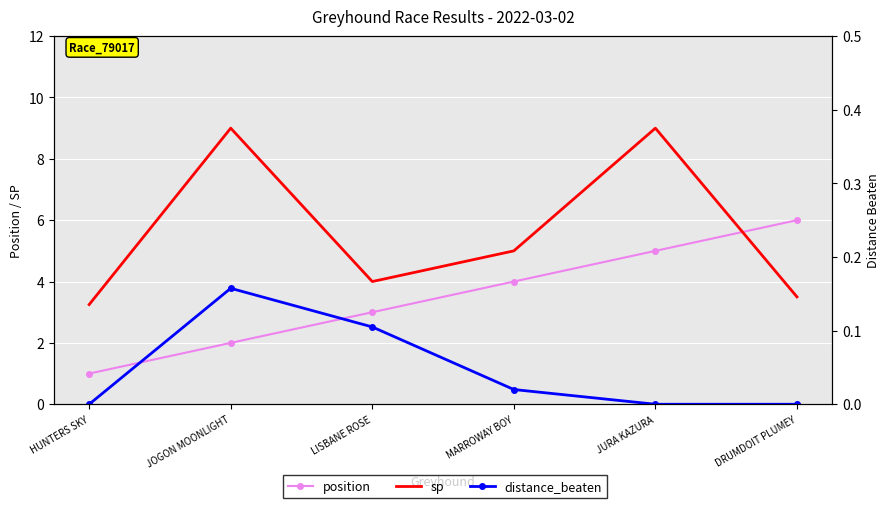

What is the label of the 6th point from the left?

DRUMDOIT PLUMEY